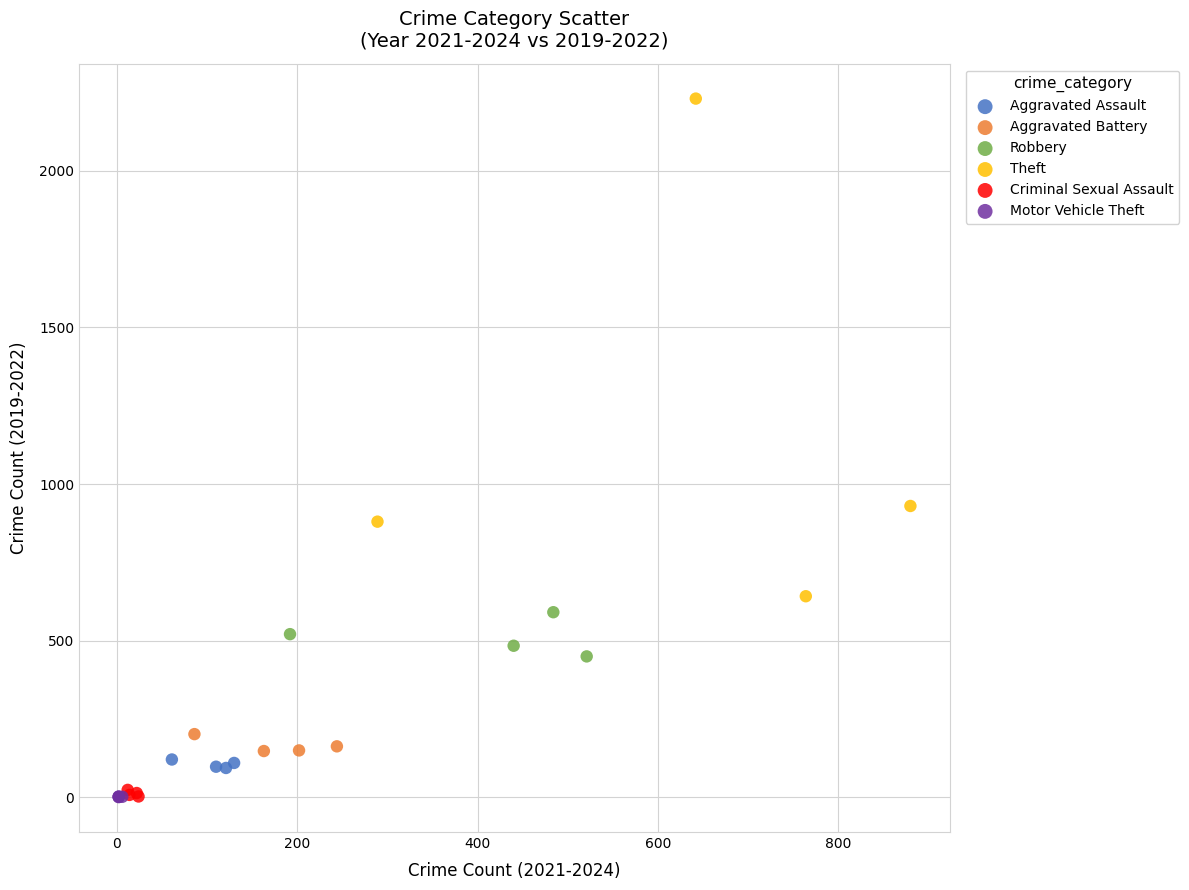

Which series reaches the maximum Y coordinate?

Theft